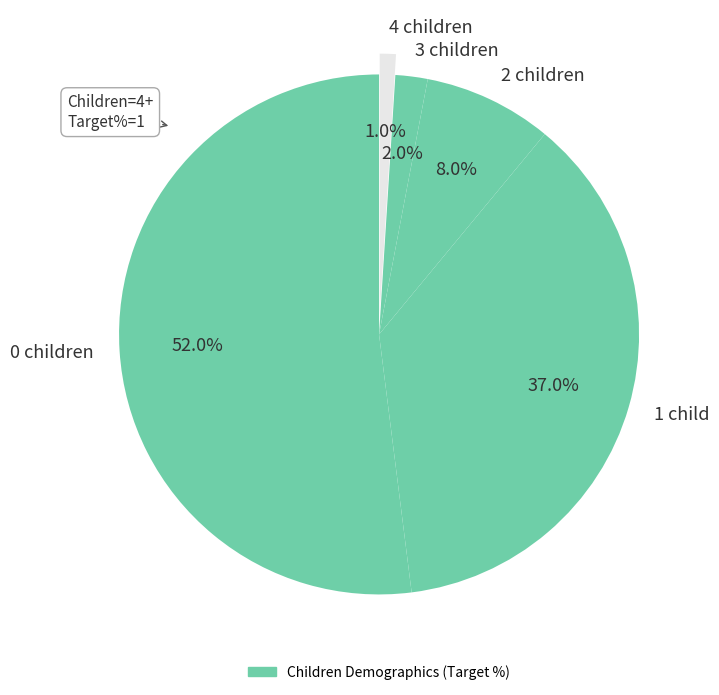

Count the number of slices in the pie.

5